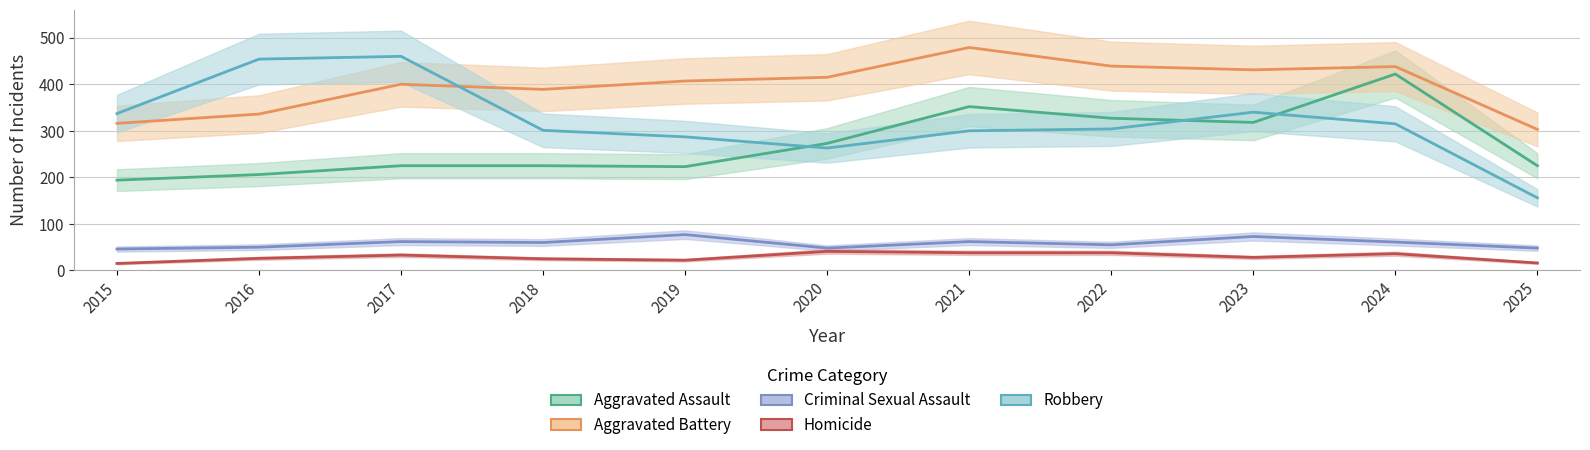

True or false: Robbery and Homicide intersect in this chart.

False